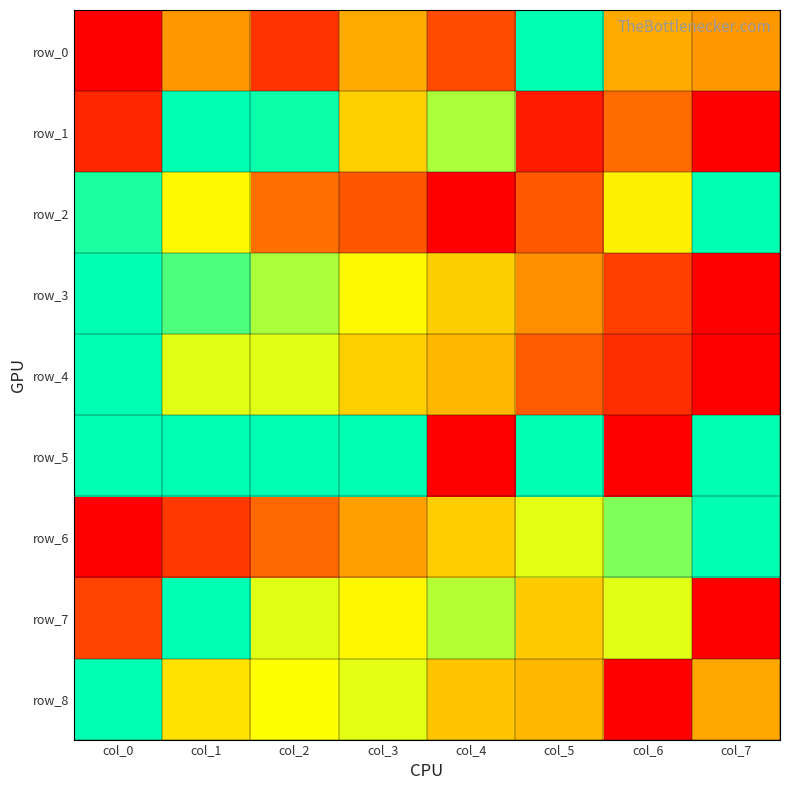

Which has a higher value, col_5 or col_3?

col_5